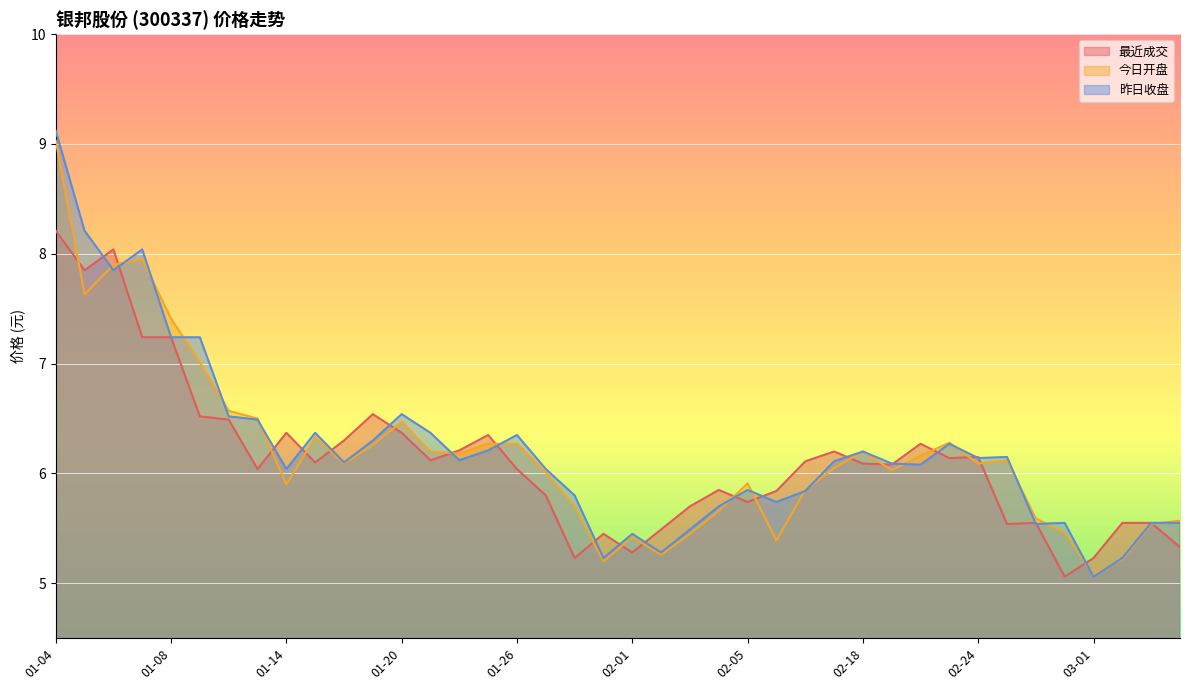

Which series has the widest spread of values?

昨日收盘